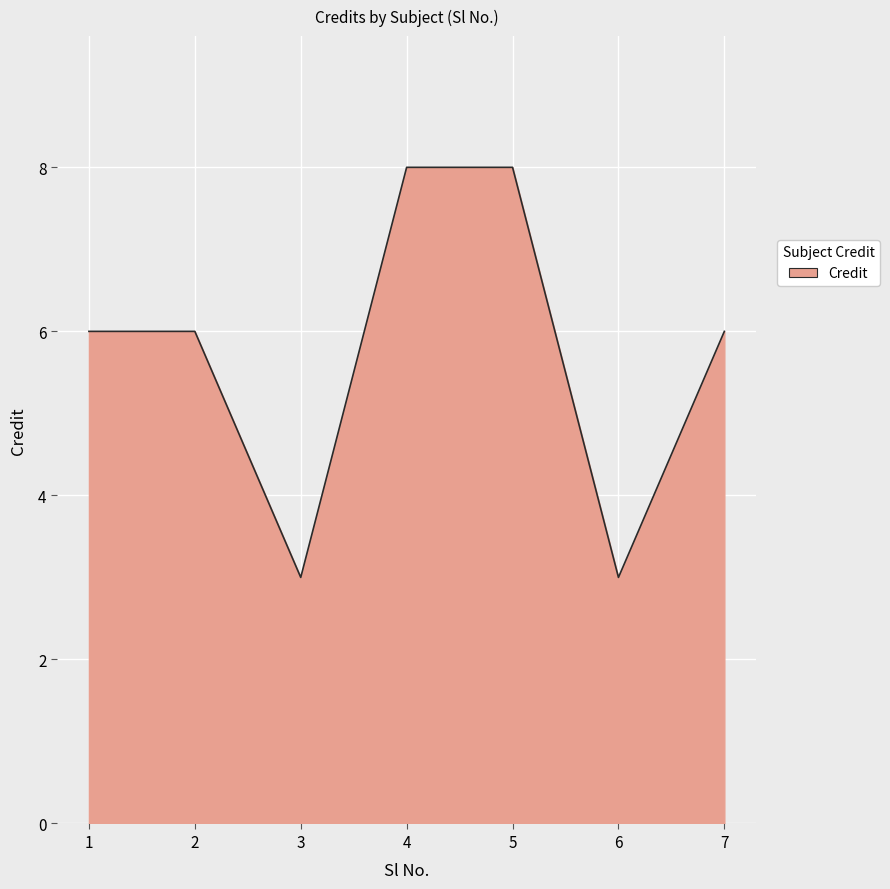

How many categories are shown in the chart?

7